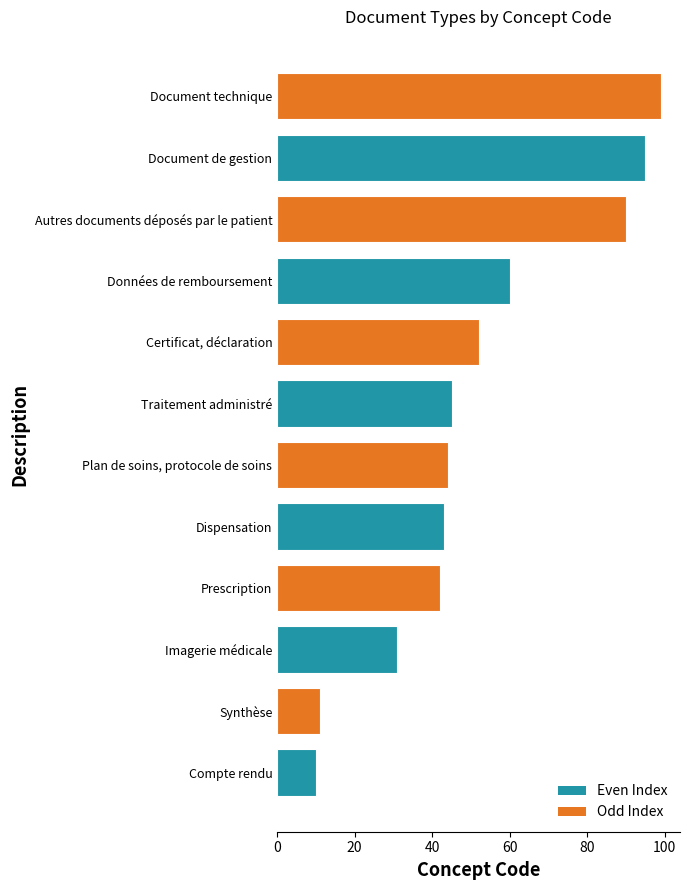

True or false: the data shows 142 at Autres documents déposés par le patient.

False